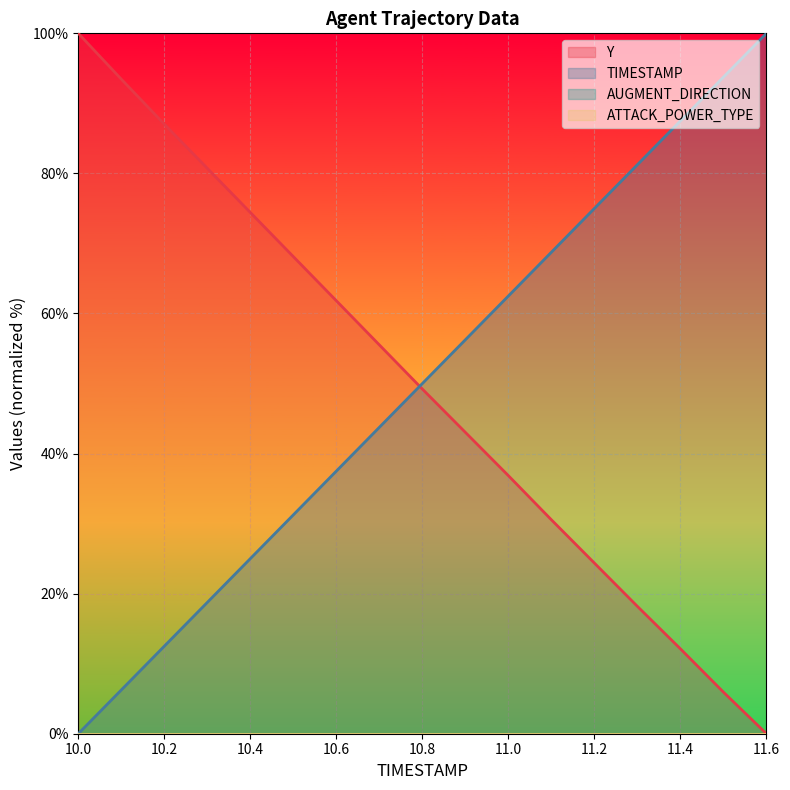

What is the maximum value for TIMESTAMP?

100.0